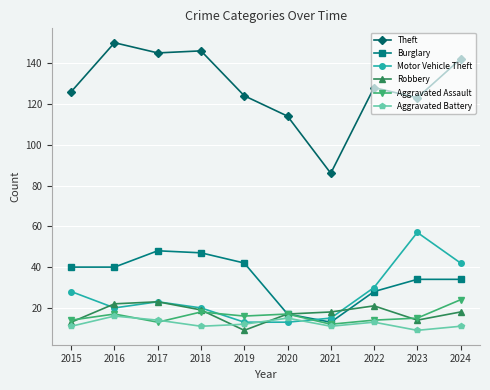

What is the difference between the maximum and second lowest values in the Aggravated Assault series?

11